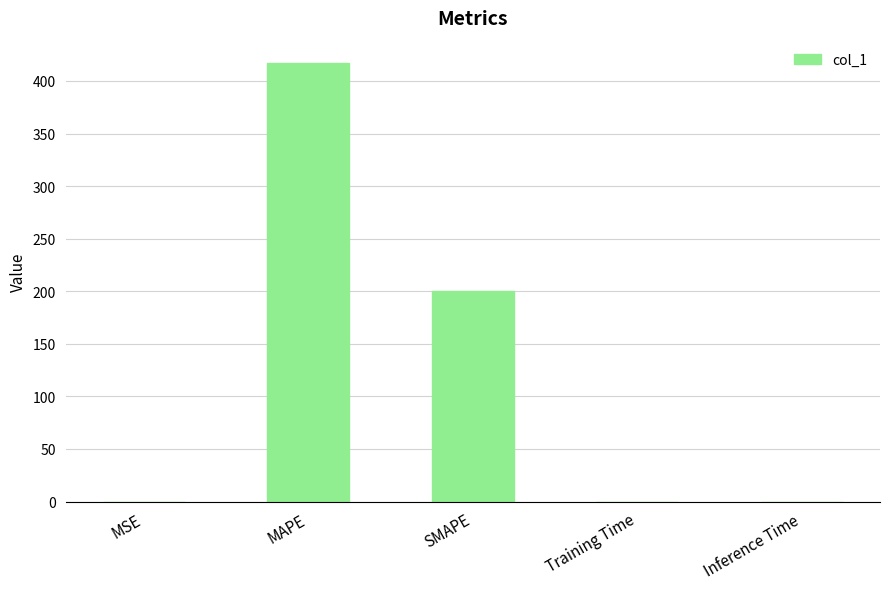

At which label is the value closest to 208?

SMAPE